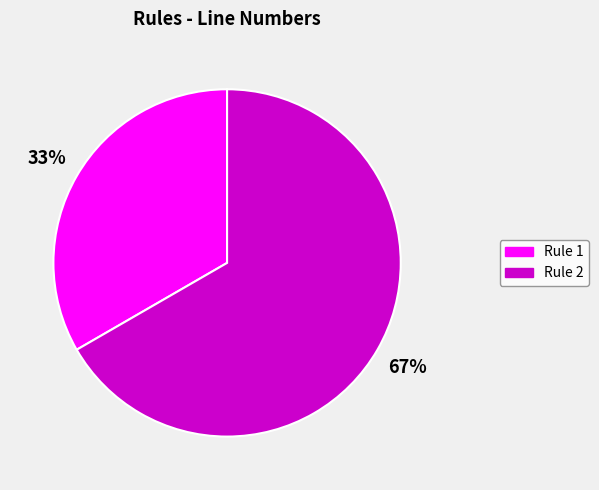

Rank the categories by value from highest to lowest.

Rule 2, Rule 1